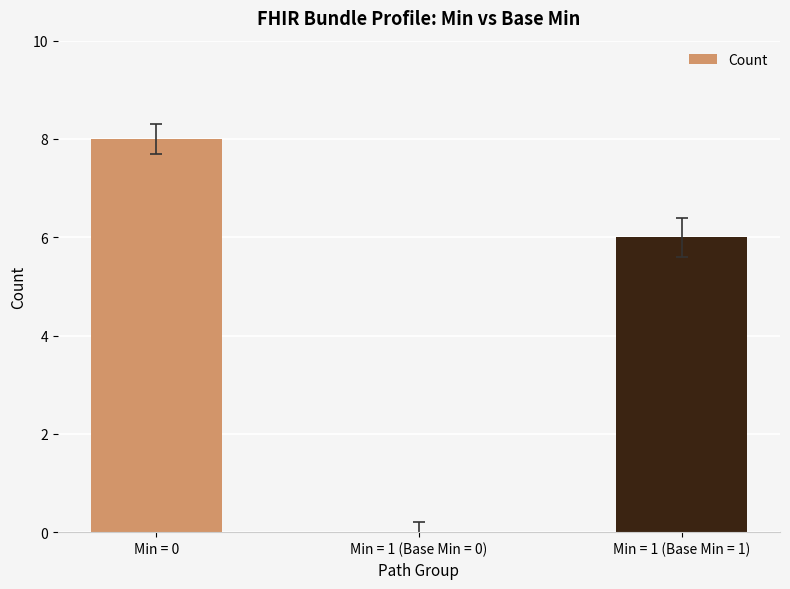

Count the number of data series in this chart.

1